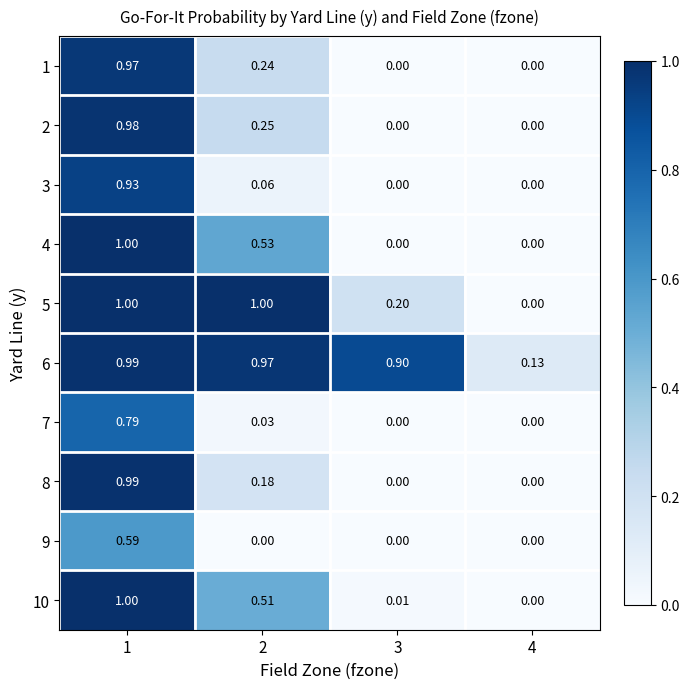

Is the value of 1 at 3 greater than the value of 6 at 2?

No